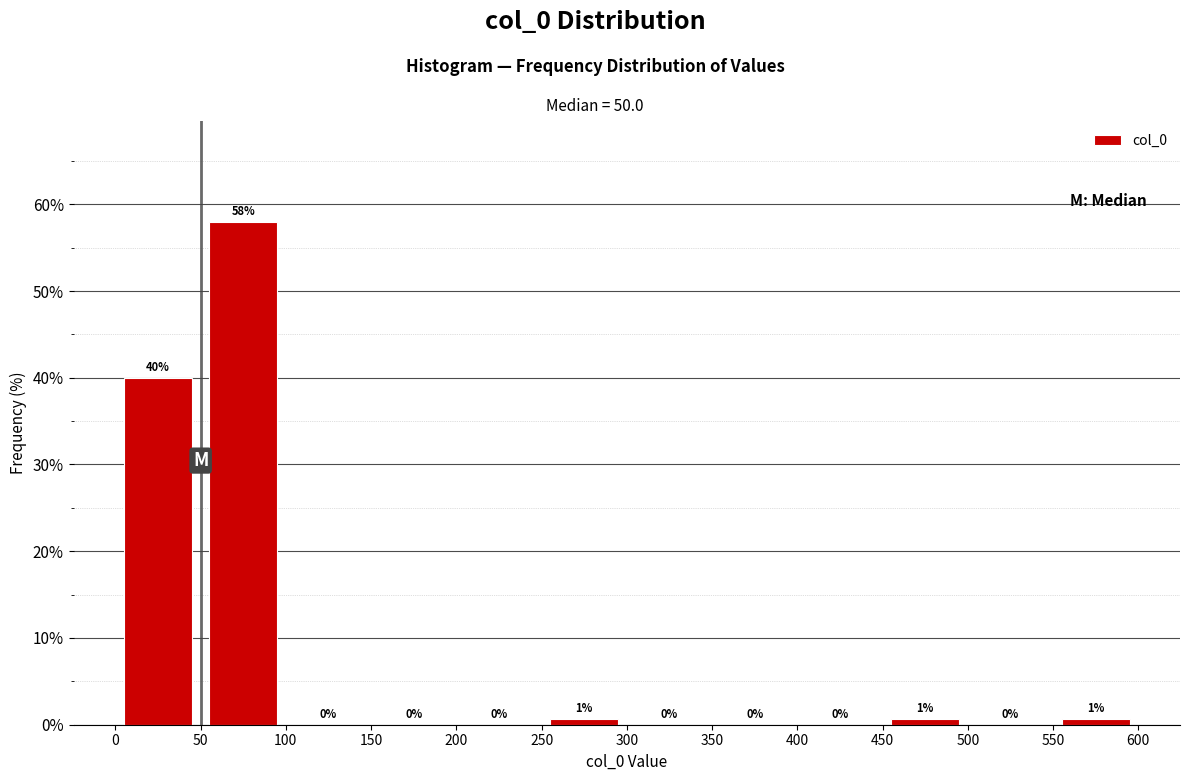

Over which range of the x-axis is the bar tallest?

50 to 100